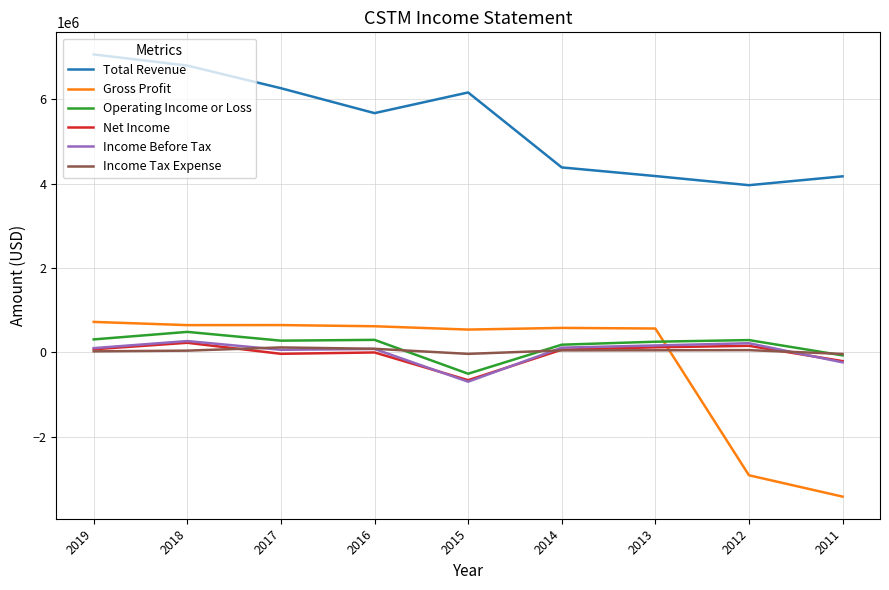

In Income Before Tax, how many points are lower than both neighbors (excluding endpoints)?

2